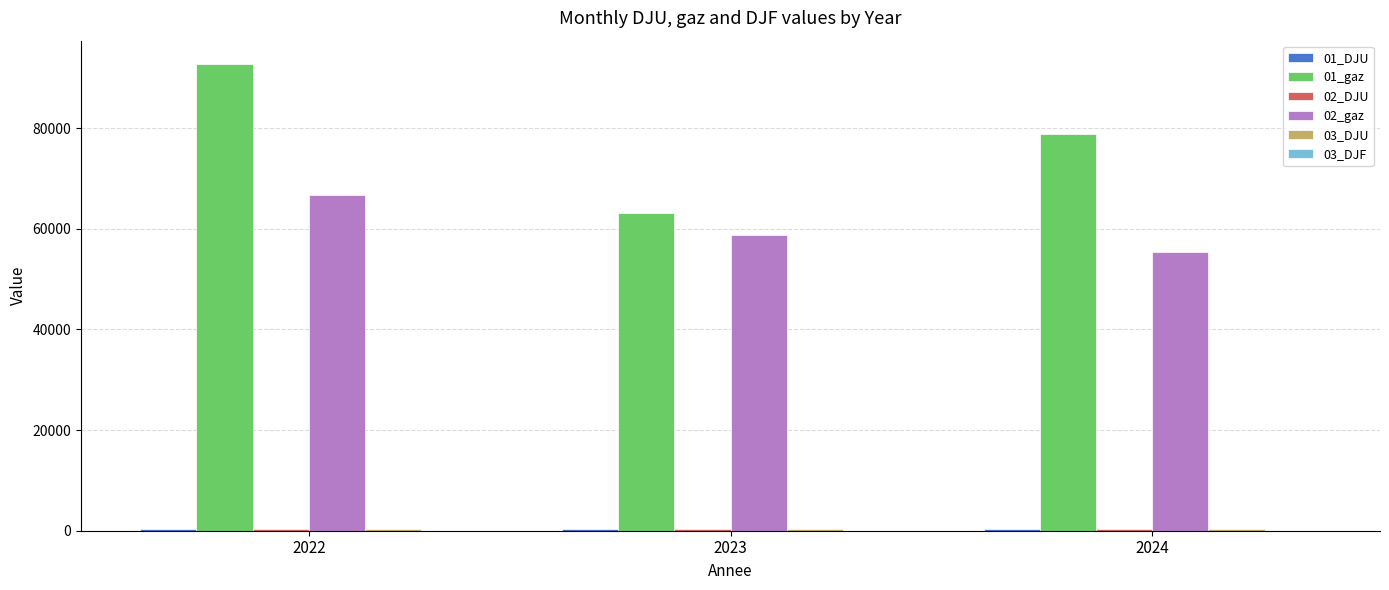

What is the maximum value shown in the chart?

92713.0